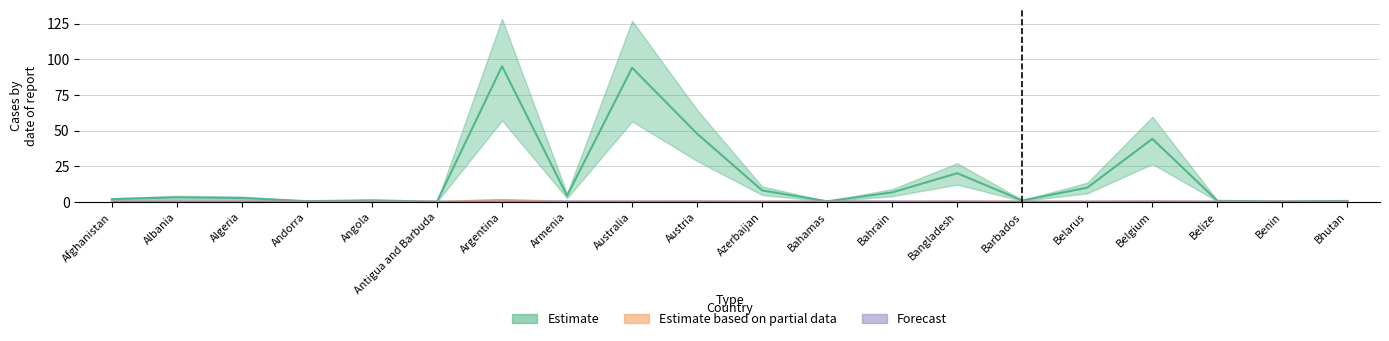

At which category does the chart reach its minimum across all series?

Bhutan